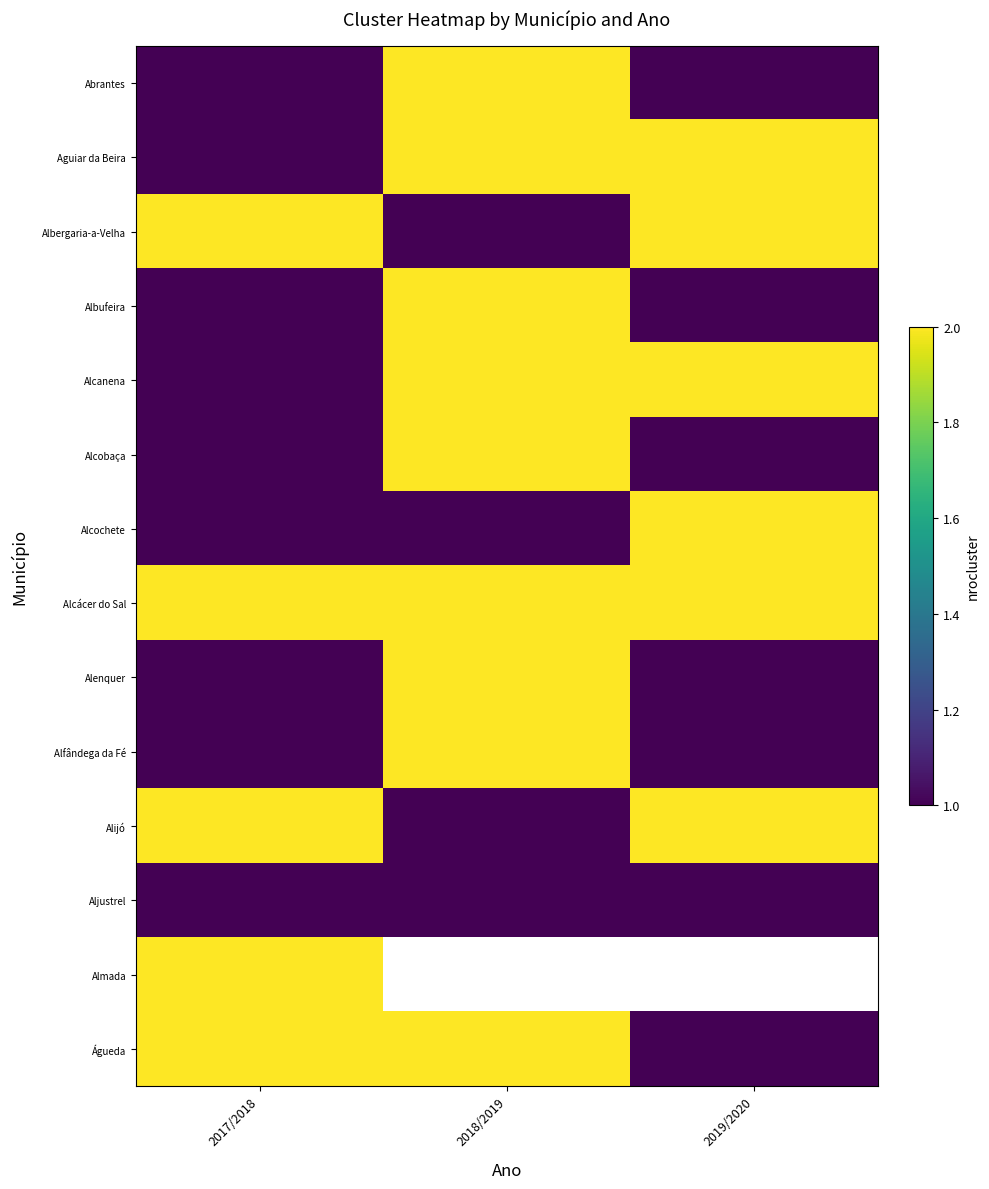

Is the value of Albergaria-a-Velha at 2017/2018 greater than the value of Alcácer do Sal at 2017/2018?

No